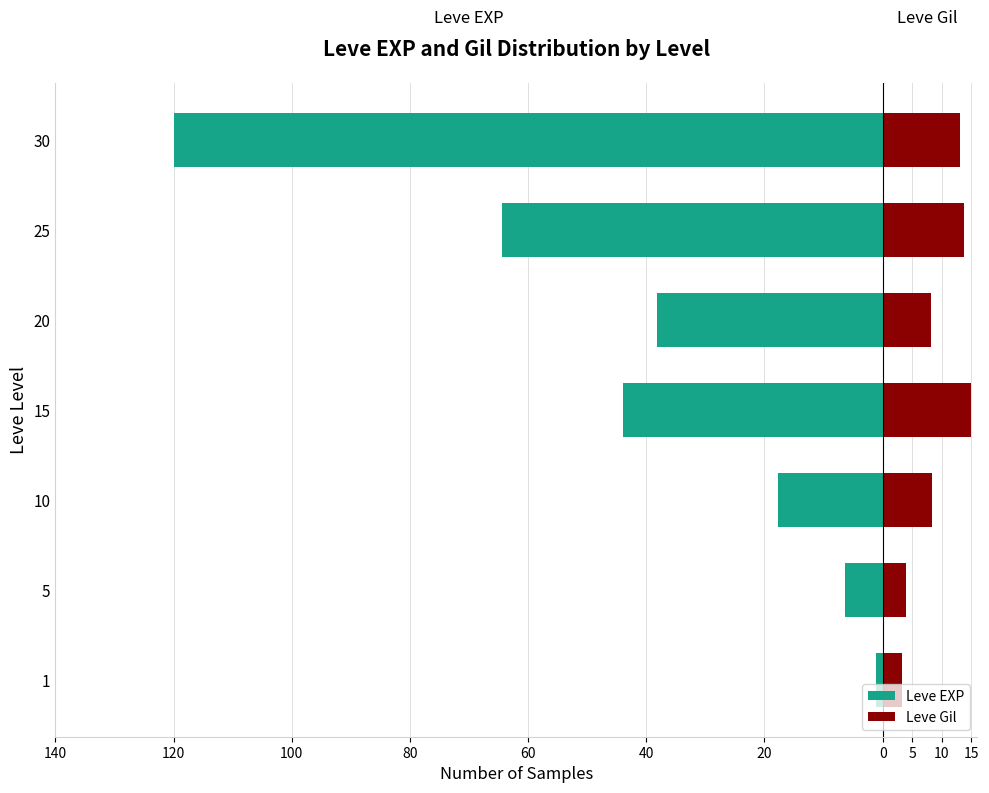

What is the average value of the Leve Gil series?

9.4